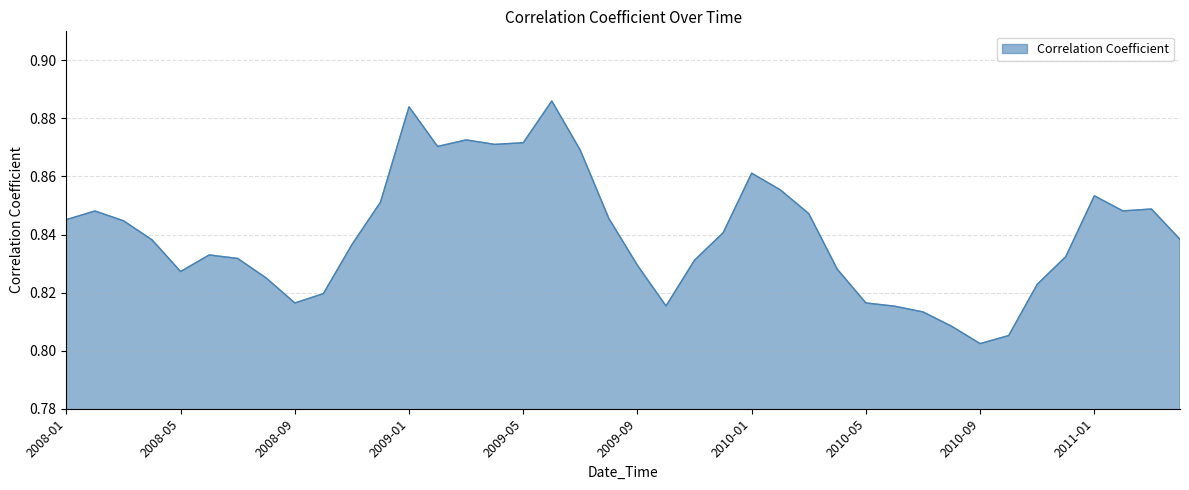

True or false: there are more than 2 points higher than both neighbors.

True